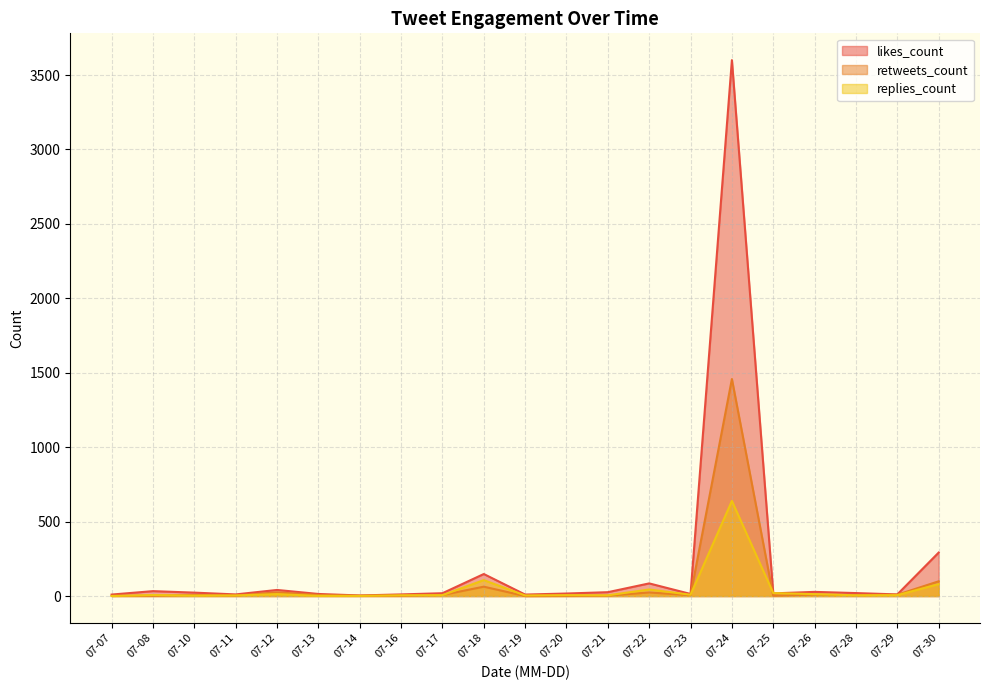

Rank the series at 2019-07-22 from highest to lowest value.

likes_count, replies_count, retweets_count